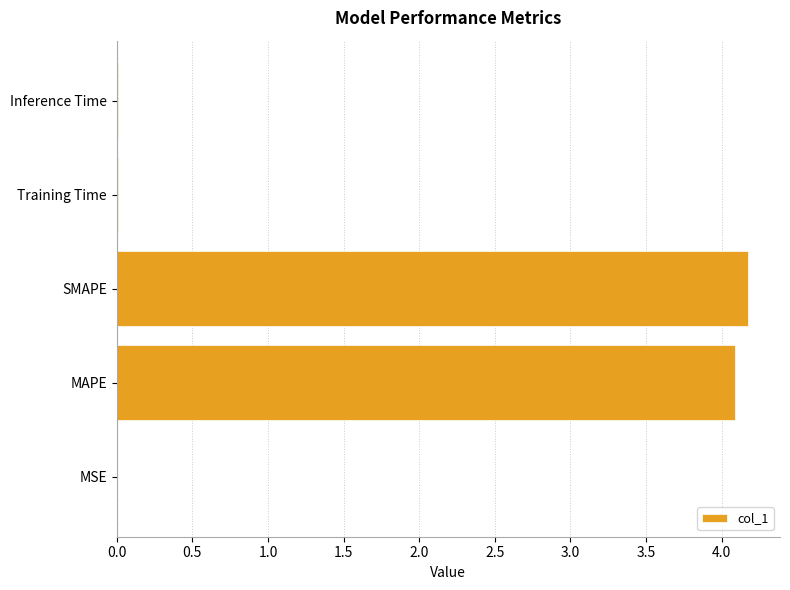

True or false: the data shows 1.7 at SMAPE.

False